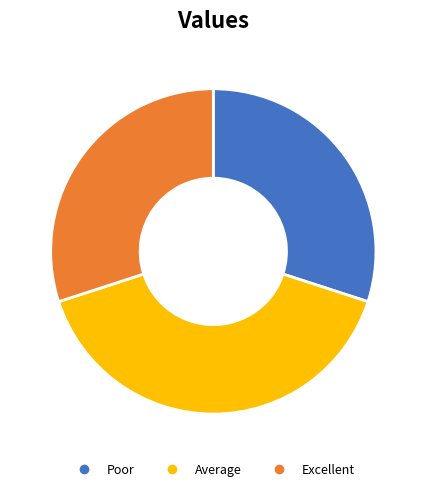

How many slices are in this pie chart?

3